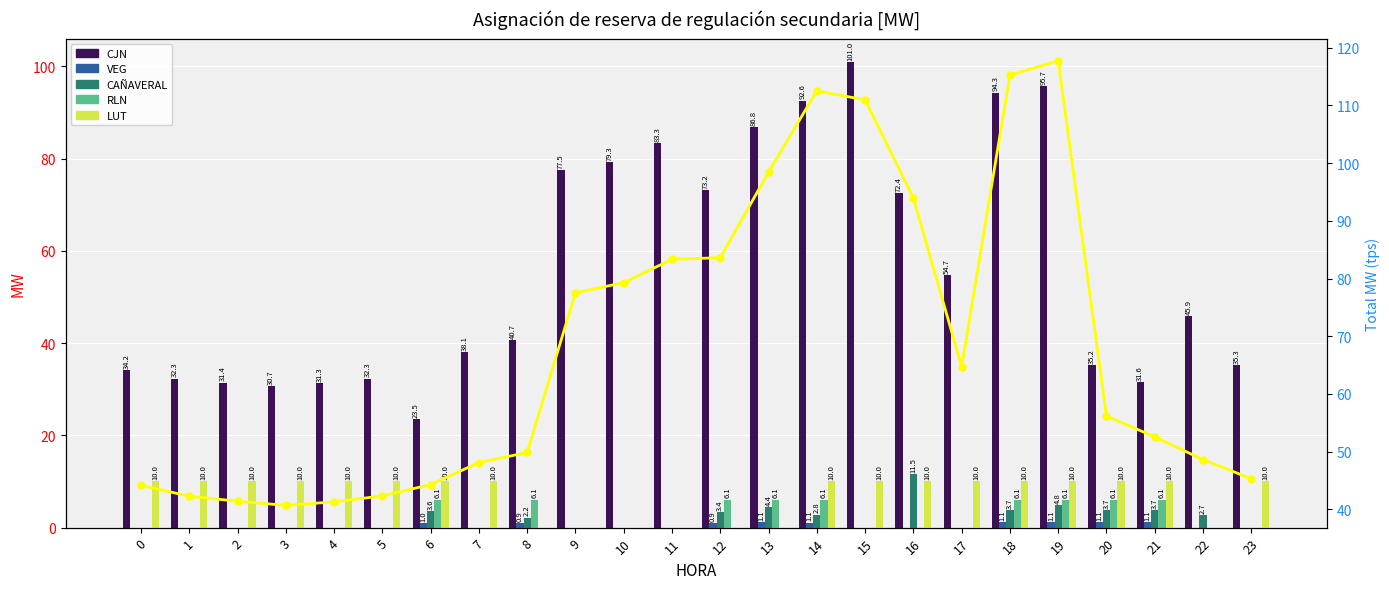

At which category is the sum across all series the highest?

19